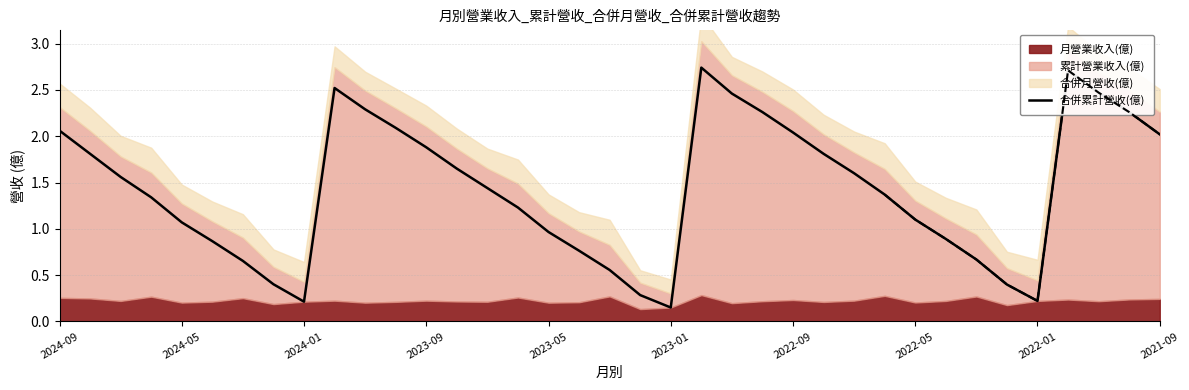

The 合併累計營收(億) series shows 1.9 at 2022-05. True or false?

False